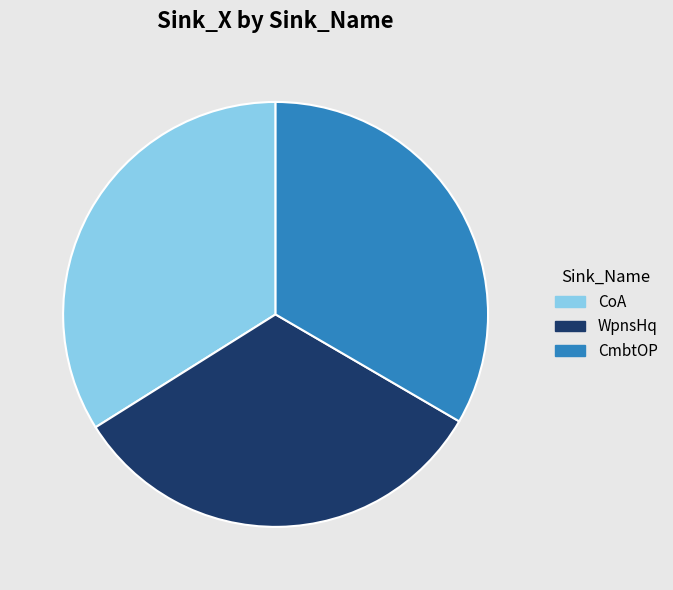

Count the number of slices in the pie.

3